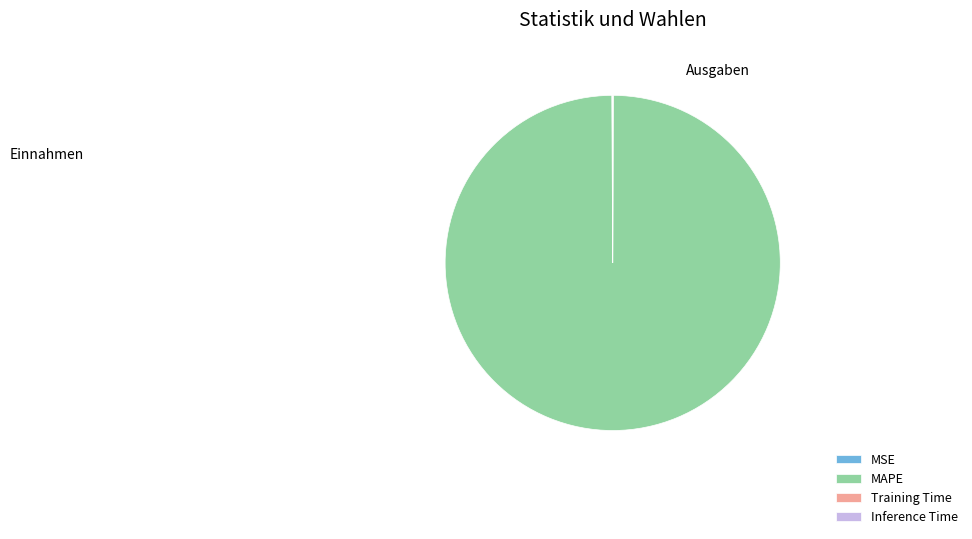

Which slice represents more than half of the pie?

MAPE